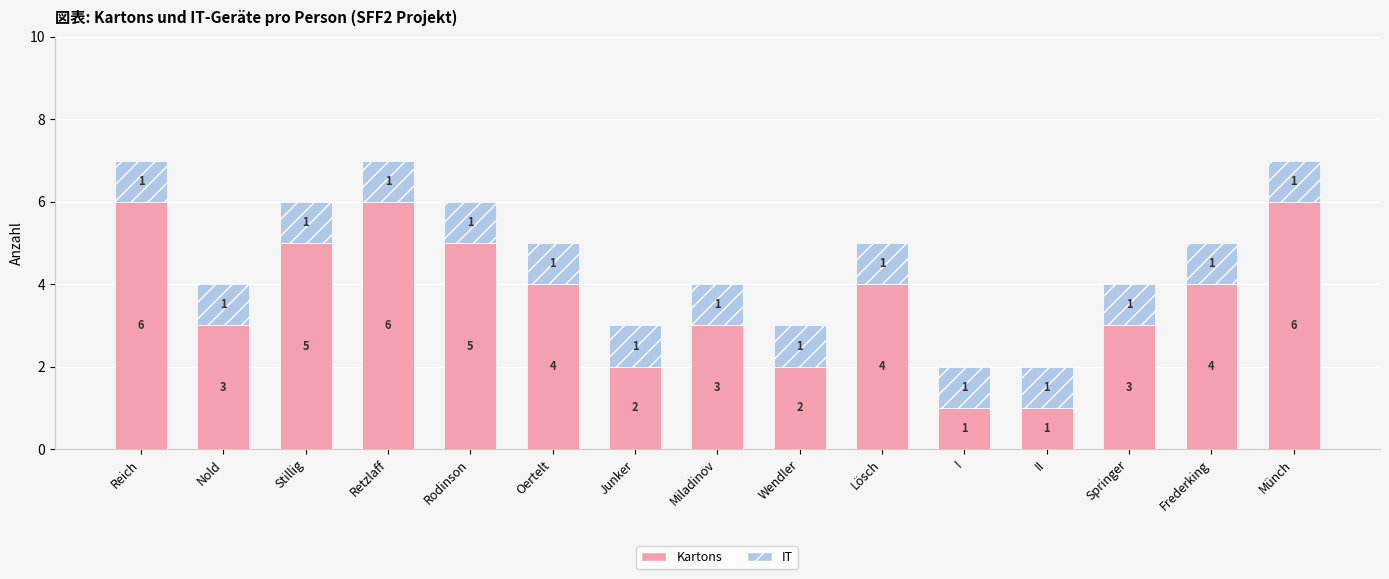

What is the maximum value for Kartons?

6